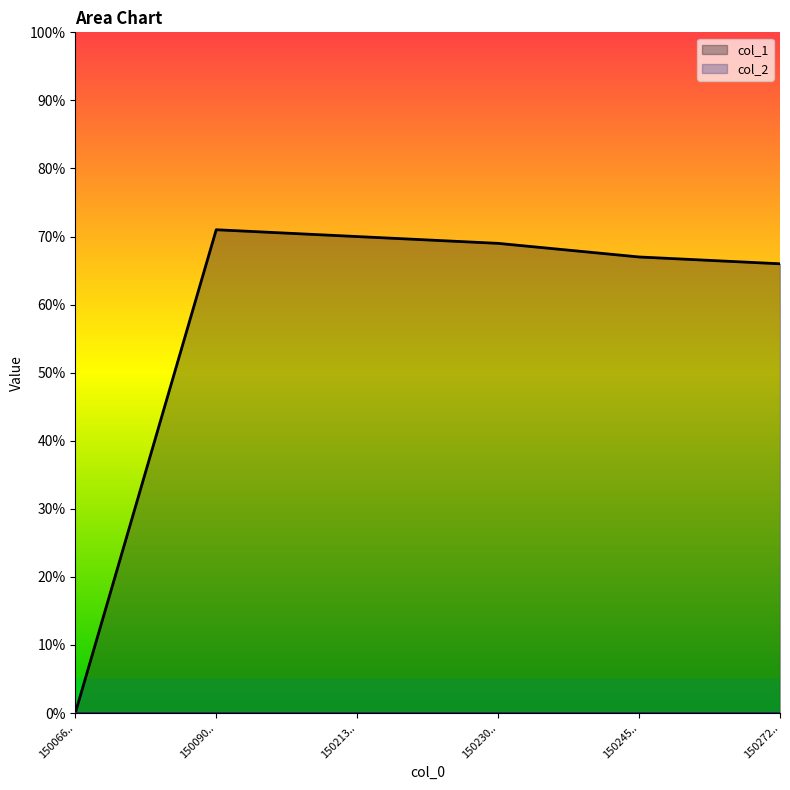

What is the greatest value displayed?

71